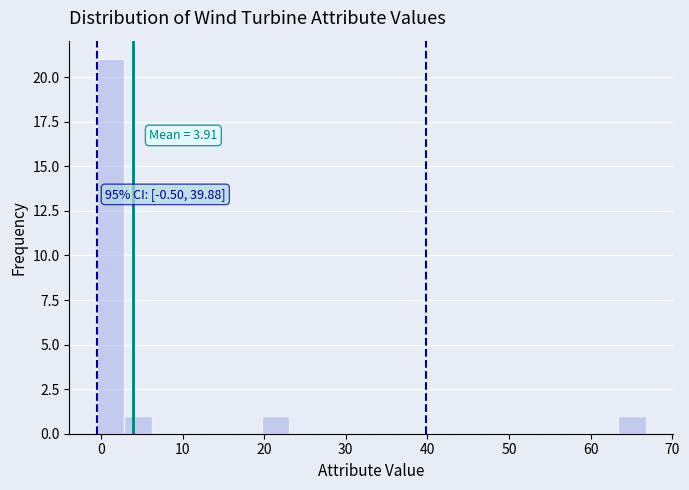

Read against the x-axis, roughly where is the centre of the tallest bar?

1